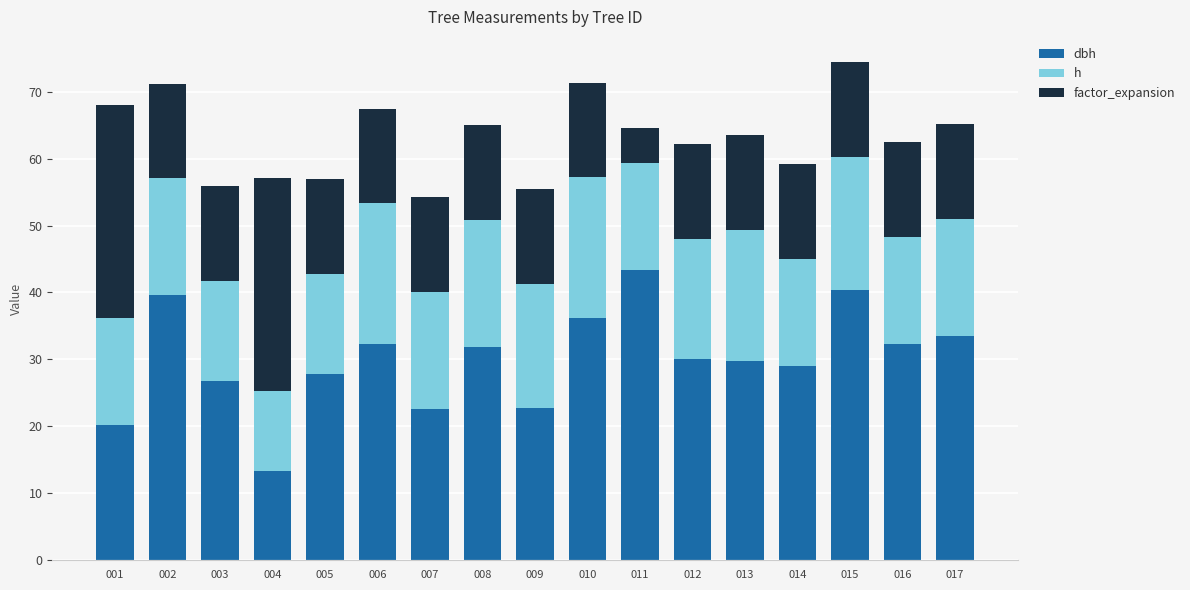

What is the total value across all series at 016?

62.4